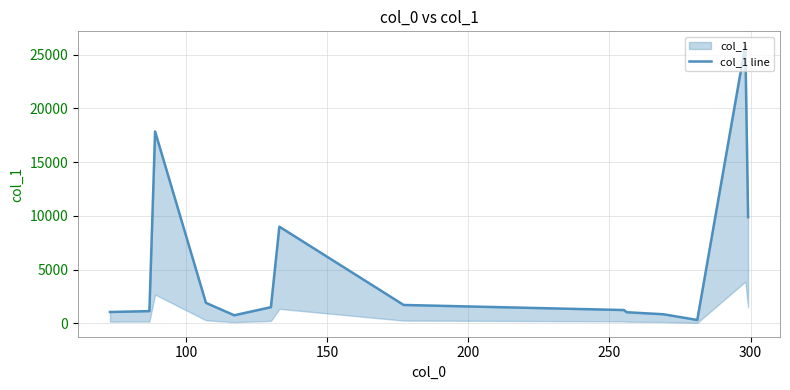

Is this an area chart (filled region under the line)?

No